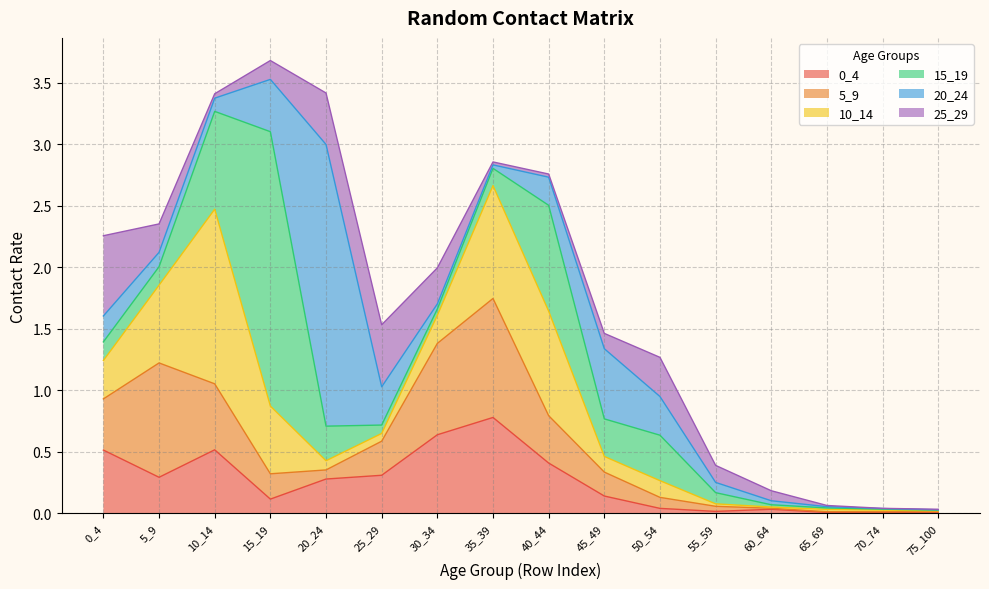

Reading left to right, transcribe all the data shown in this chart.

0_4: 0_4=0.5	5_9=0.3	10_14=0.5	15_19=0.1	20_24=0.3	25_29=0.3	30_34=0.6	35_39=0.8	40_44=0.4	45_49=0.1	50_54=0.0	55_59=0.0	60_64=0.0	65_69=0.0	70_74=0.0	75_100=0.0
5_9: 0_4=0.4	5_9=0.9	10_14=0.5	15_19=0.2	20_24=0.1	25_29=0.3	30_34=0.7	35_39=1.0	40_44=0.4	45_49=0.2	50_54=0.1	55_59=0.0	60_64=0.0	65_69=0.0	70_74=0.0	75_100=0.0
10_14: 0_4=0.3	5_9=0.6	10_14=1.4	15_19=0.6	20_24=0.1	25_29=0.1	30_34=0.2	35_39=0.9	40_44=0.9	45_49=0.1	50_54=0.1	55_59=0.0	60_64=0.0	65_69=0.0	70_74=0.0	75_100=0.0
15_19: 0_4=0.2	5_9=0.2	10_14=0.8	15_19=2.2	20_24=0.3	25_29=0.1	30_34=0.1	35_39=0.1	40_44=0.9	45_49=0.3	50_54=0.4	55_59=0.1	60_64=0.0	65_69=0.0	70_74=0.0	75_100=0.0
20_24: 0_4=0.2	5_9=0.1	10_14=0.1	15_19=0.4	20_24=2.3	25_29=0.3	30_34=0.0	35_39=0.0	40_44=0.2	45_49=0.6	50_54=0.3	55_59=0.1	60_64=0.0	65_69=0.0	70_74=0.0	75_100=0.0
25_29: 0_4=0.7	5_9=0.2	10_14=0.0	15_19=0.2	20_24=0.4	25_29=0.5	30_34=0.3	35_39=0.0	40_44=0.0	45_49=0.1	50_54=0.3	55_59=0.1	60_64=0.1	65_69=0.0	70_74=0.0	75_100=0.0